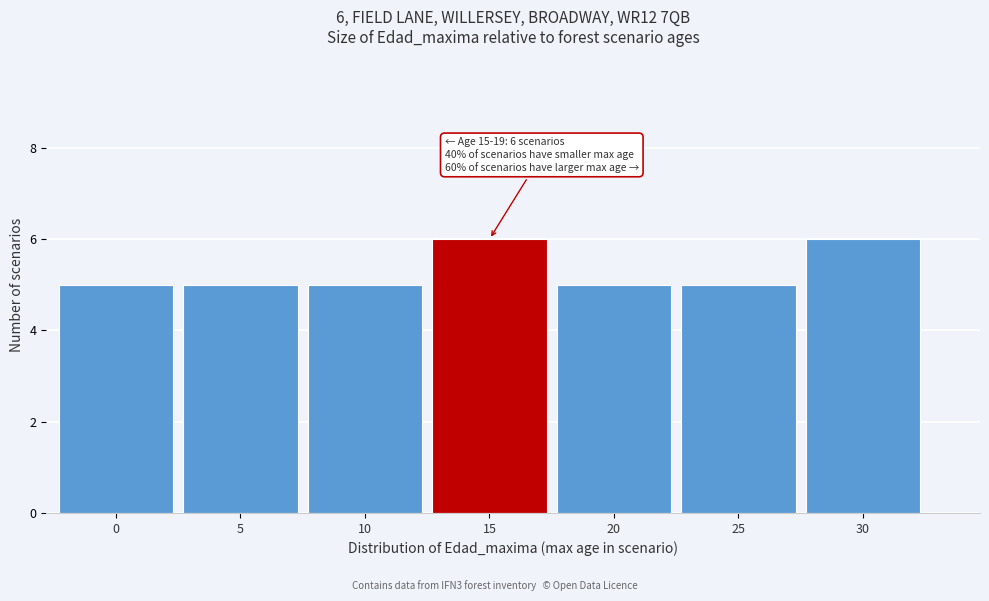

Reading right to left, what are all the values shown in this chart?

30=6	25=5	20=5	15=6	10=5	5=5	0=5